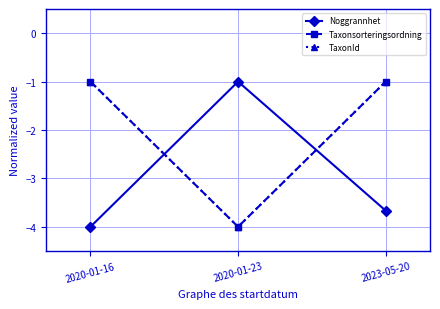

Is this an area chart (filled region under the line)?

No